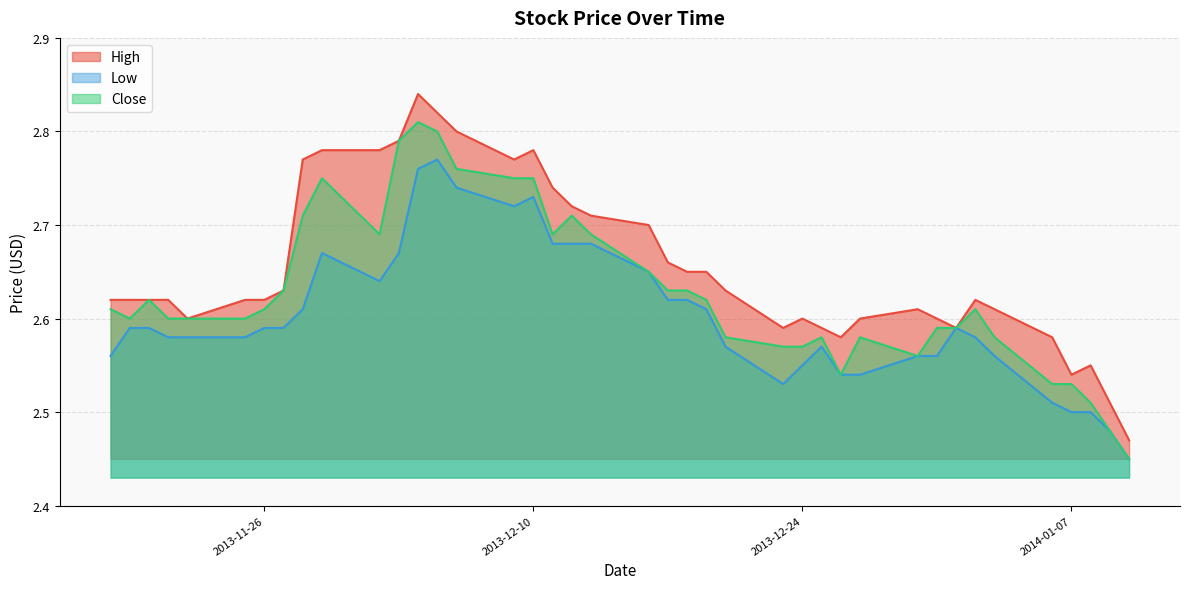

Which has a higher value, 2013-11-25 or 2013-11-21?

2013-11-25